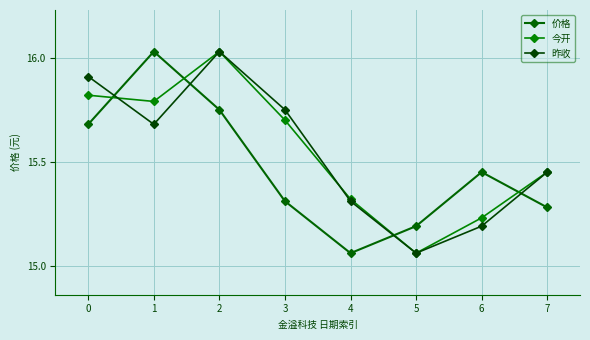

Does the chart have visible grid lines?

Yes